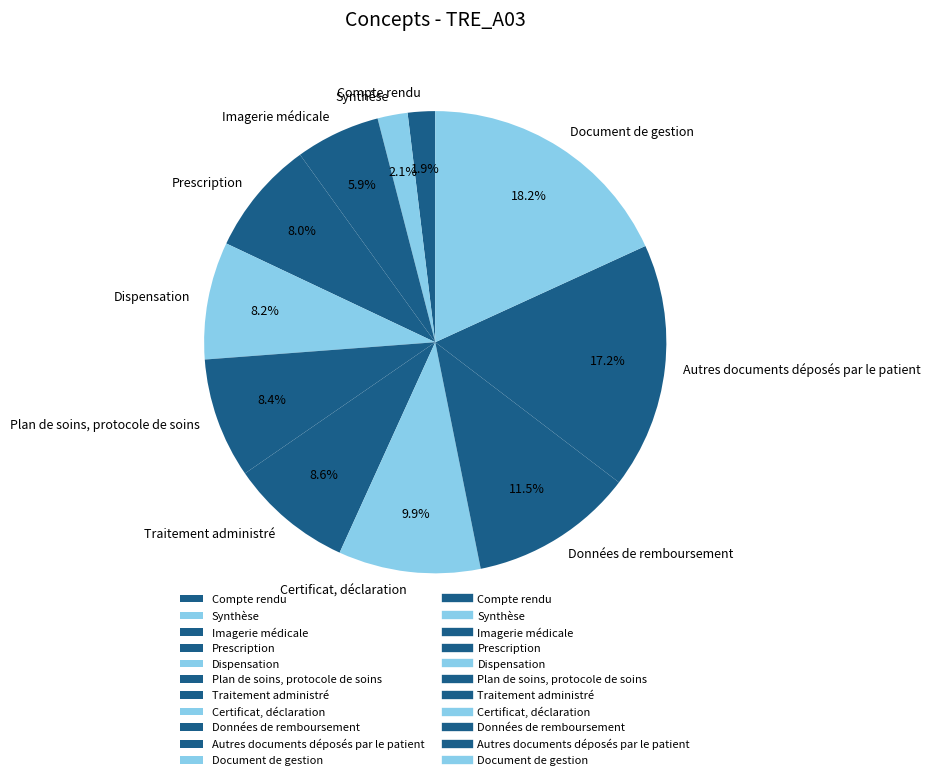

The Traitement administré slice represents 9% of the pie. True or false?

True